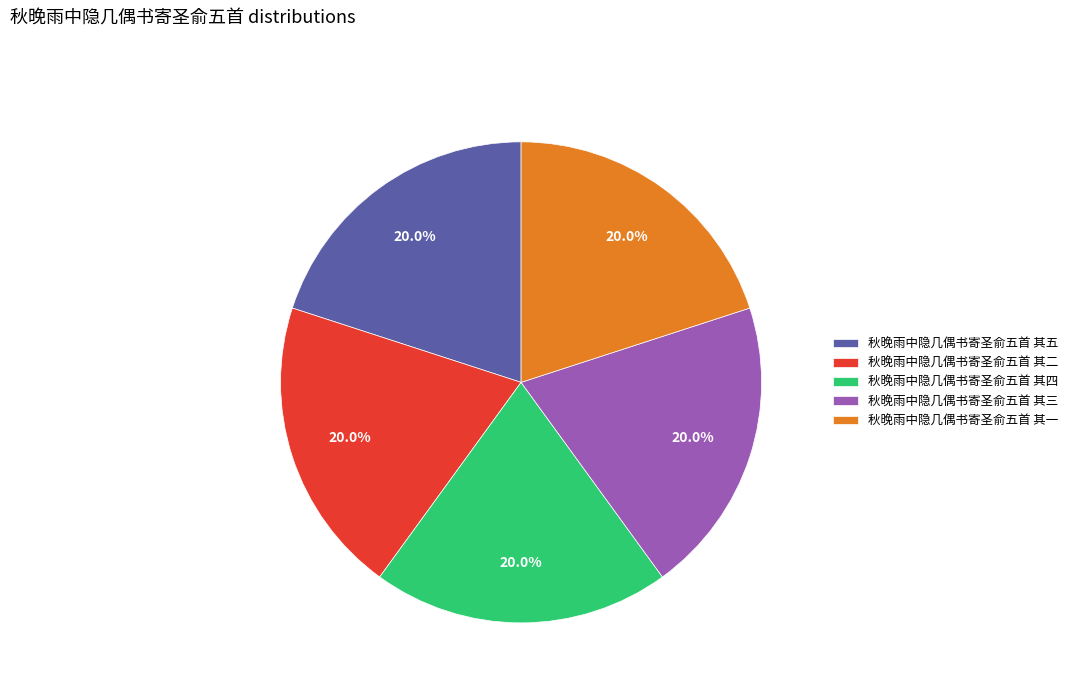

Is there a majority slice in this chart?

No